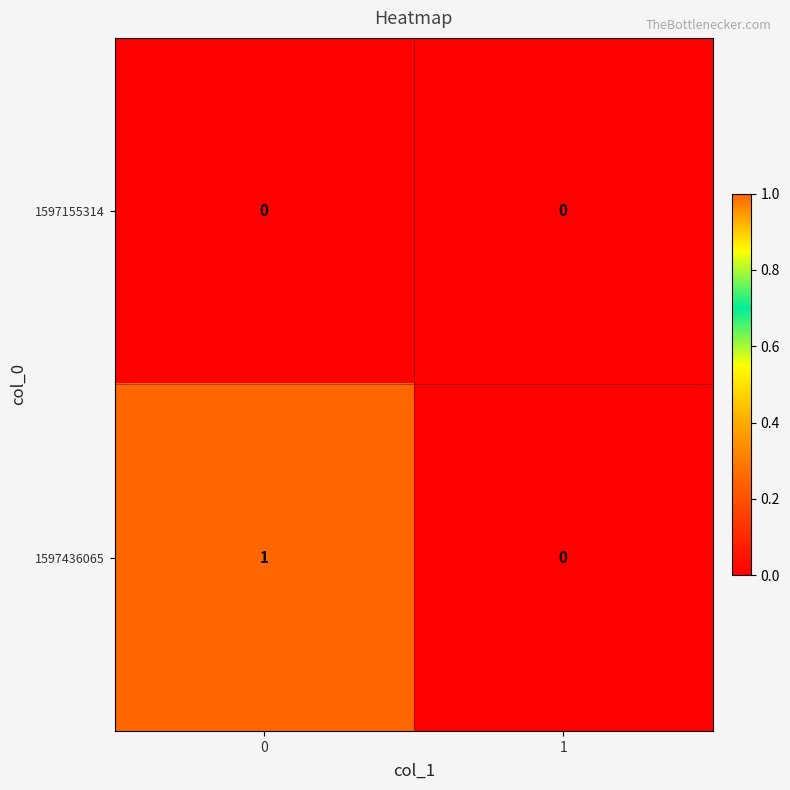

Reading left to right, list all the values displayed in this chart.

1597155314: 0	0
1597436065: 1	0